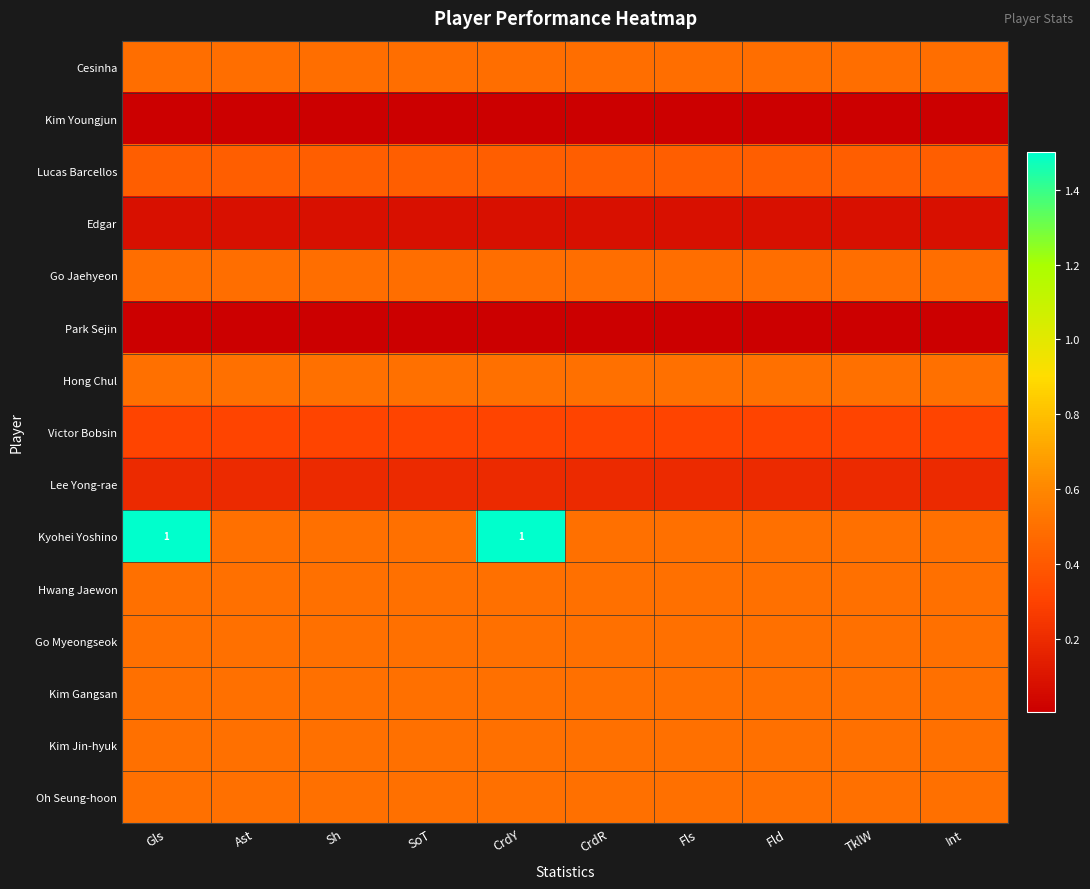

Rank the series at Fls from highest to lowest value.

Hong Chul, Kyohei Yoshino, Hwang Jaewon, Go Myeongseok, Kim Gangsan, Kim Jin-hyuk, Oh Seung-hoon, Cesinha, Go Jaehyeon, Lucas Barcellos, Victor Bobsin, Lee Yong-rae, Edgar, Kim Youngjun, Park Sejin